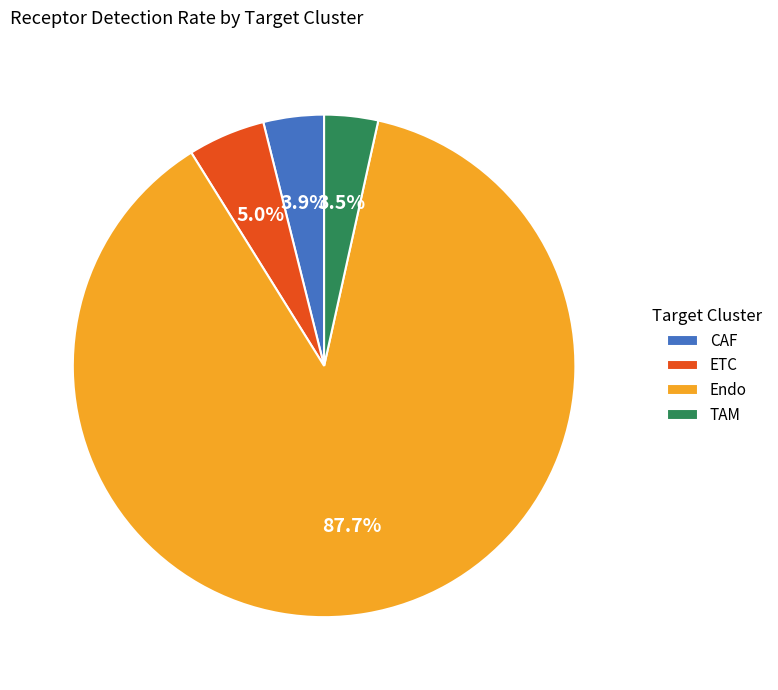

To the nearest percent, what is the combined percentage of CAF and TAM?

7%